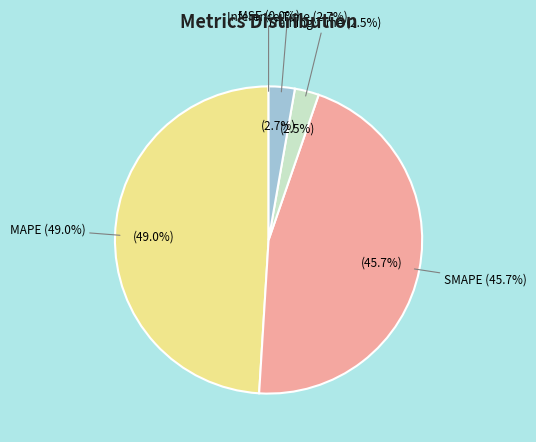

Does SMAPE account for over 50% of the chart?

No